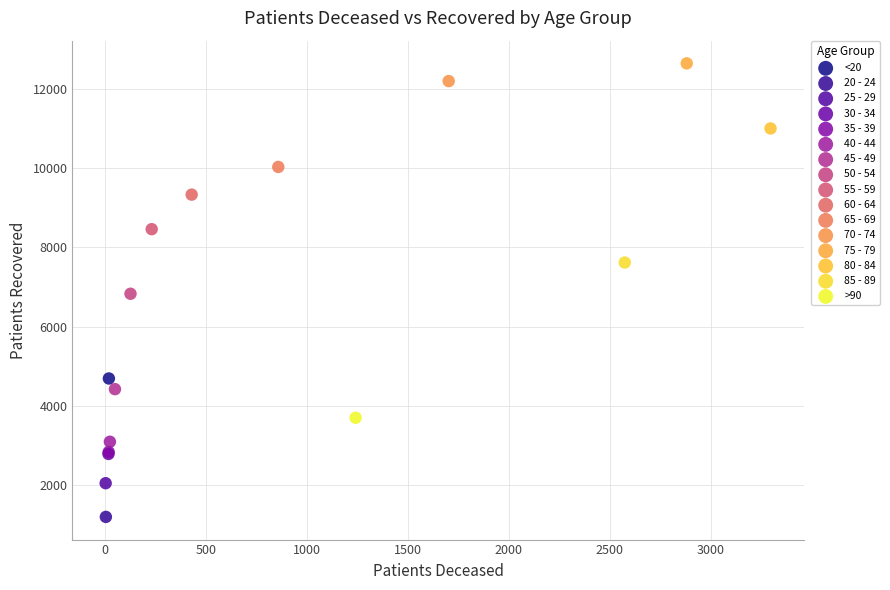

Which series reaches the maximum Y coordinate?

75 - 79